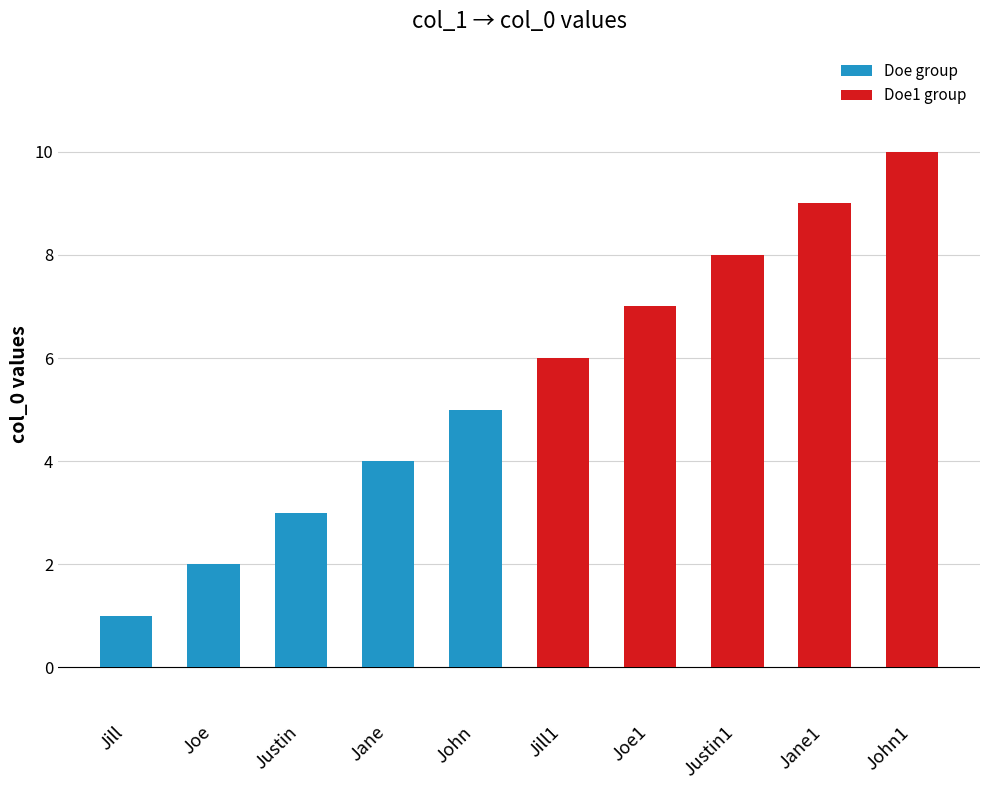

Count the values in the range 3 to 8.

6